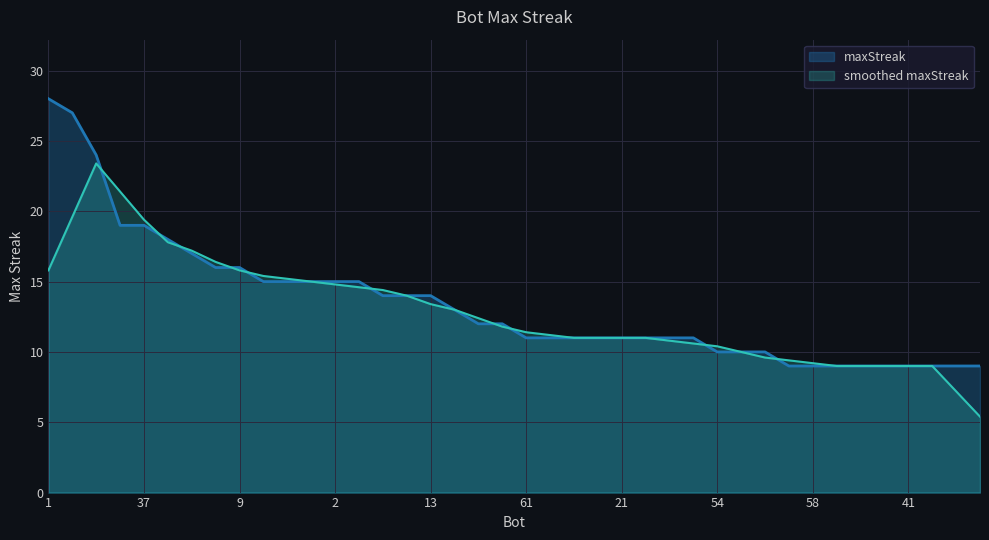

Rank the categories by value from highest to lowest.

1, 24, 27, 43, 37, 44, 12, 48, 9, 26, 14, 11, 2, 0, 38, 33, 13, 7, 64, 39, 61, 53, 32, 23, 21, 19, 5, 4, 54, 42, 28, 63, 58, 50, 49, 46, 41, 40, 35, 34